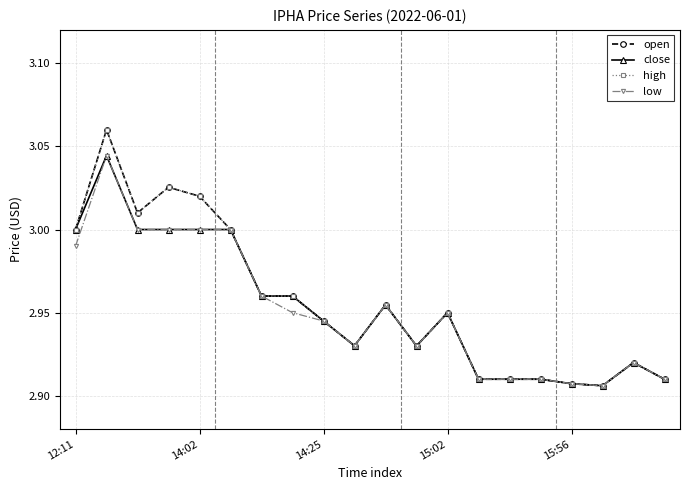

What is the minimum value shown in the chart?

2.9